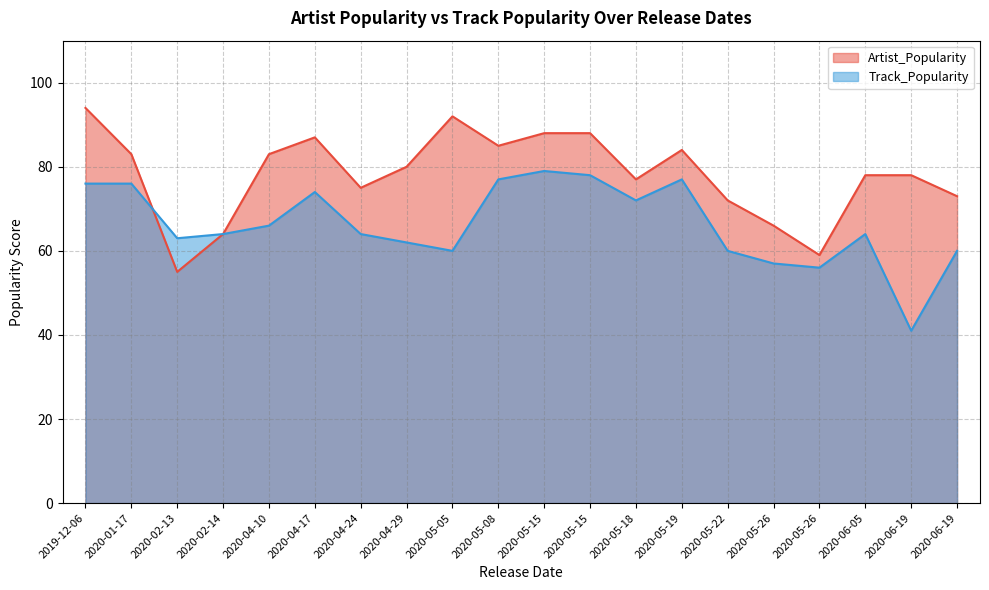

The value of Artist_Popularity at 2020-02-14 is 111. True or false?

False